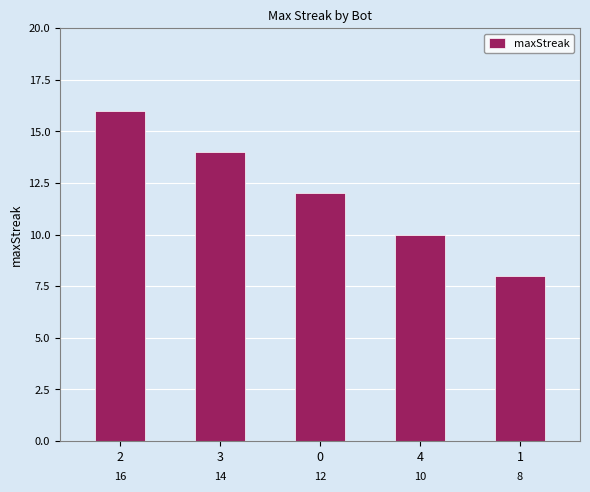

Count the number of categories in the chart.

5